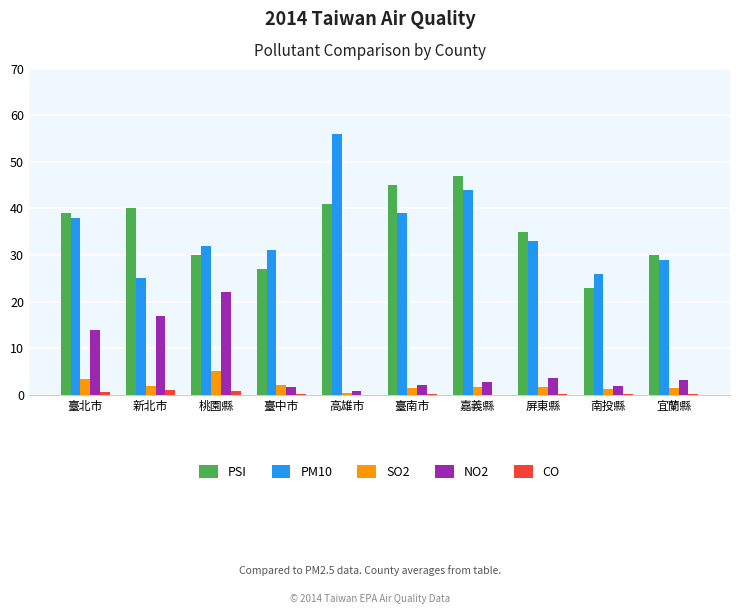

Which category has the highest value in the NO2 series?

桃園縣